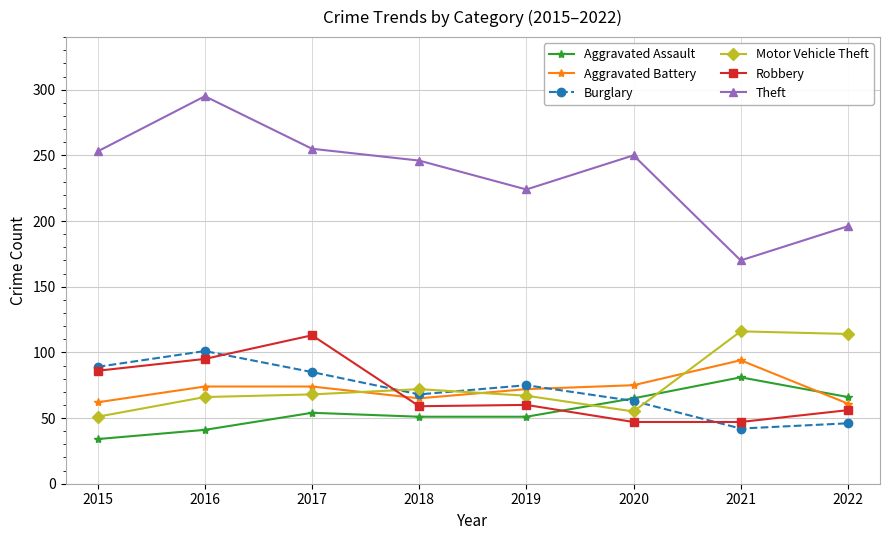

At which category does the chart reach its peak across all series?

2016